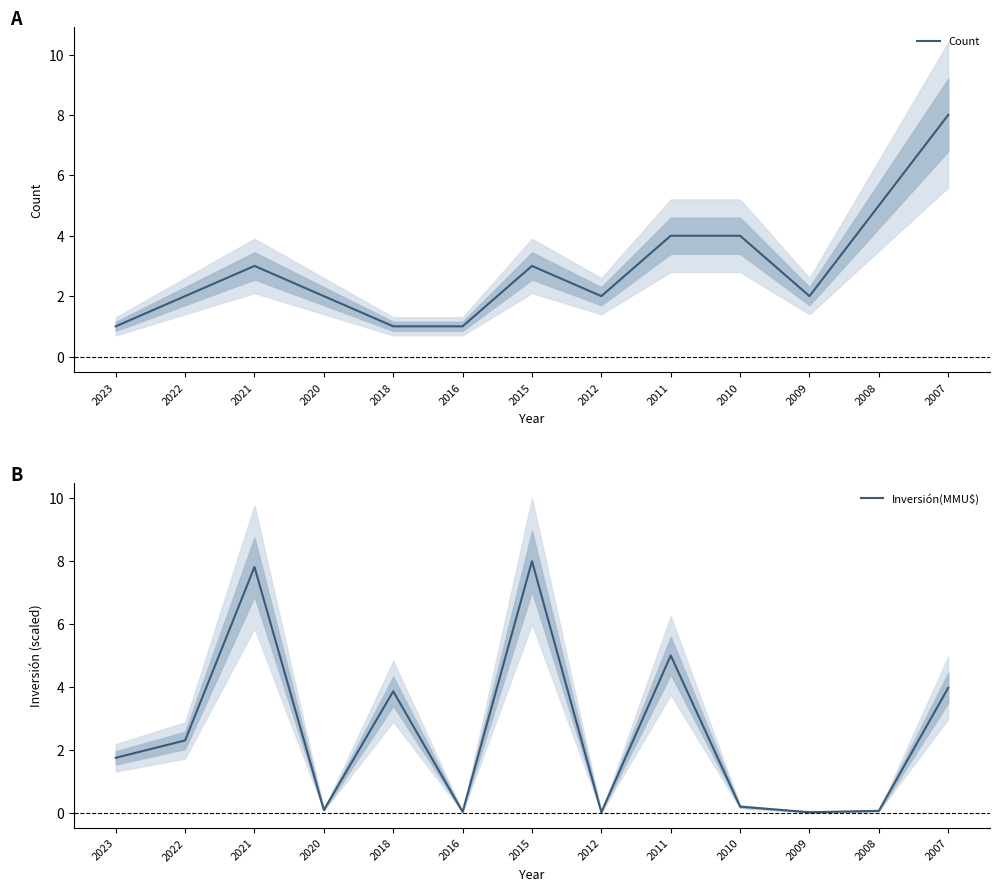

At which label does Count first exceed 2?

2021